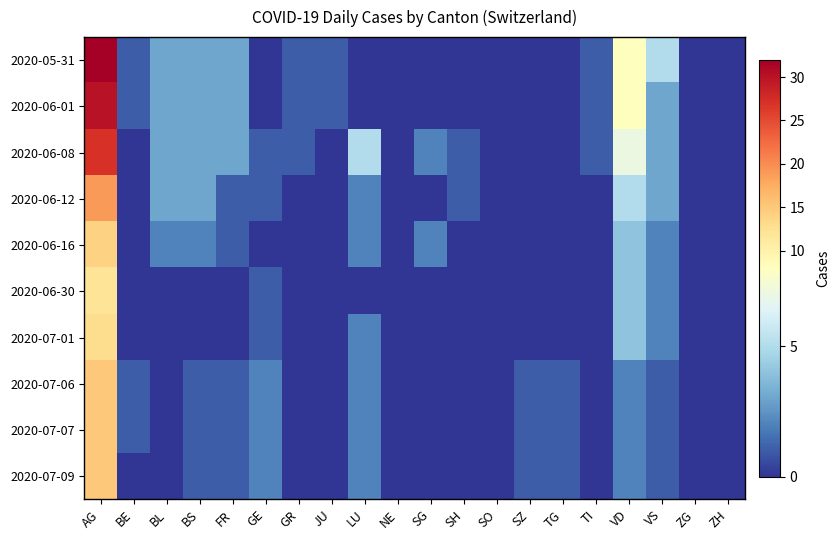

Reading right to left, extract all data points from this chart.

2020-05-31: ZH=0	ZG=0	VS=5	VD=8	TI=1	TG=0	SZ=0	SO=0	SH=0	SG=0	NE=0	LU=0	JU=1	GR=1	GE=0	FR=3	BS=3	BL=3	BE=1	AG=32
2020-06-01: ZH=0	ZG=0	VS=3	VD=8	TI=1	TG=0	SZ=0	SO=0	SH=0	SG=0	NE=0	LU=0	JU=1	GR=1	GE=0	FR=3	BS=3	BL=3	BE=1	AG=30
2020-06-08: ZH=0	ZG=0	VS=3	VD=7	TI=1	TG=0	SZ=0	SO=0	SH=1	SG=2	NE=0	LU=5	JU=0	GR=1	GE=1	FR=3	BS=3	BL=3	BE=0	AG=27
2020-06-12: ZH=0	ZG=0	VS=3	VD=5	TI=0	TG=0	SZ=0	SO=0	SH=1	SG=0	NE=0	LU=2	JU=0	GR=0	GE=1	FR=1	BS=3	BL=3	BE=0	AG=19
2020-06-16: ZH=0	ZG=0	VS=2	VD=4	TI=0	TG=0	SZ=0	SO=0	SH=0	SG=2	NE=0	LU=2	JU=0	GR=0	GE=0	FR=1	BS=2	BL=2	BE=0	AG=14
2020-06-30: ZH=0	ZG=0	VS=2	VD=4	TI=0	TG=0	SZ=0	SO=0	SH=0	SG=0	NE=0	LU=0	JU=0	GR=0	GE=1	FR=0	BS=0	BL=0	BE=0	AG=12
2020-07-01: ZH=0	ZG=0	VS=2	VD=4	TI=0	TG=0	SZ=0	SO=0	SH=0	SG=0	NE=0	LU=2	JU=0	GR=0	GE=1	FR=0	BS=0	BL=0	BE=0	AG=13
2020-07-06: ZH=0	ZG=0	VS=1	VD=2	TI=0	TG=1	SZ=1	SO=0	SH=0	SG=0	NE=0	LU=2	JU=0	GR=0	GE=2	FR=1	BS=1	BL=0	BE=1	AG=15
2020-07-07: ZH=0	ZG=0	VS=1	VD=2	TI=0	TG=1	SZ=1	SO=0	SH=0	SG=0	NE=0	LU=2	JU=0	GR=0	GE=2	FR=1	BS=1	BL=0	BE=1	AG=15
2020-07-09: ZH=0	ZG=0	VS=1	VD=2	TI=0	TG=1	SZ=1	SO=0	SH=0	SG=0	NE=0	LU=2	JU=0	GR=0	GE=2	FR=1	BS=1	BL=0	BE=0	AG=15